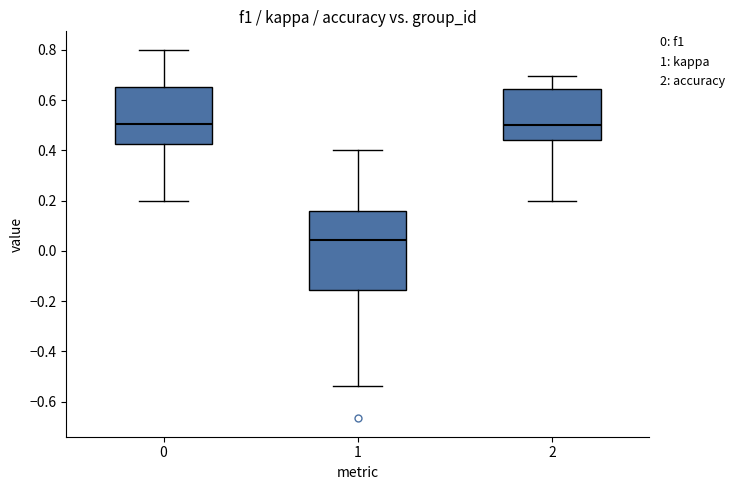

Which box's median line is the lowest?

1